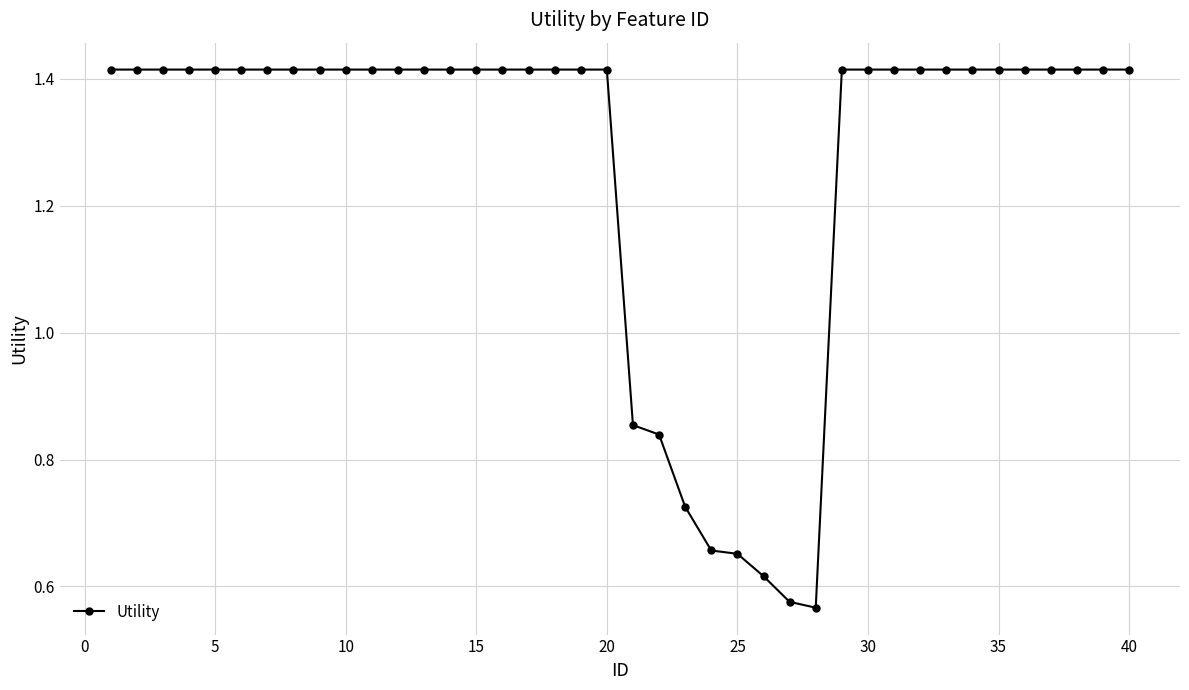

Count the values in the range 1 to 2.

32